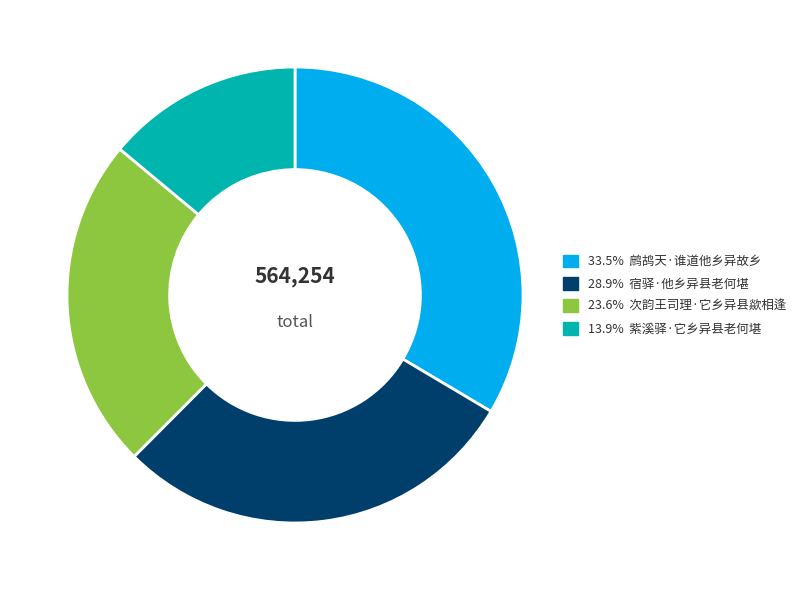

Approximately how many times larger is the value at 23.6% 次韵王司理·它乡异县歘相逢 compared to 33.5% 鹧鸪天·谁道他乡异故乡?

0.7